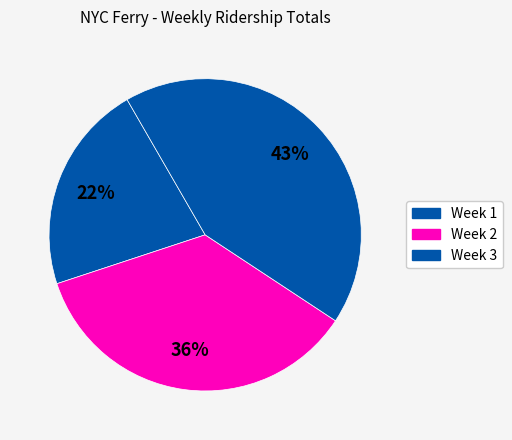

Combined, what portion of the pie is Week 3 and Week 1?

64.3%